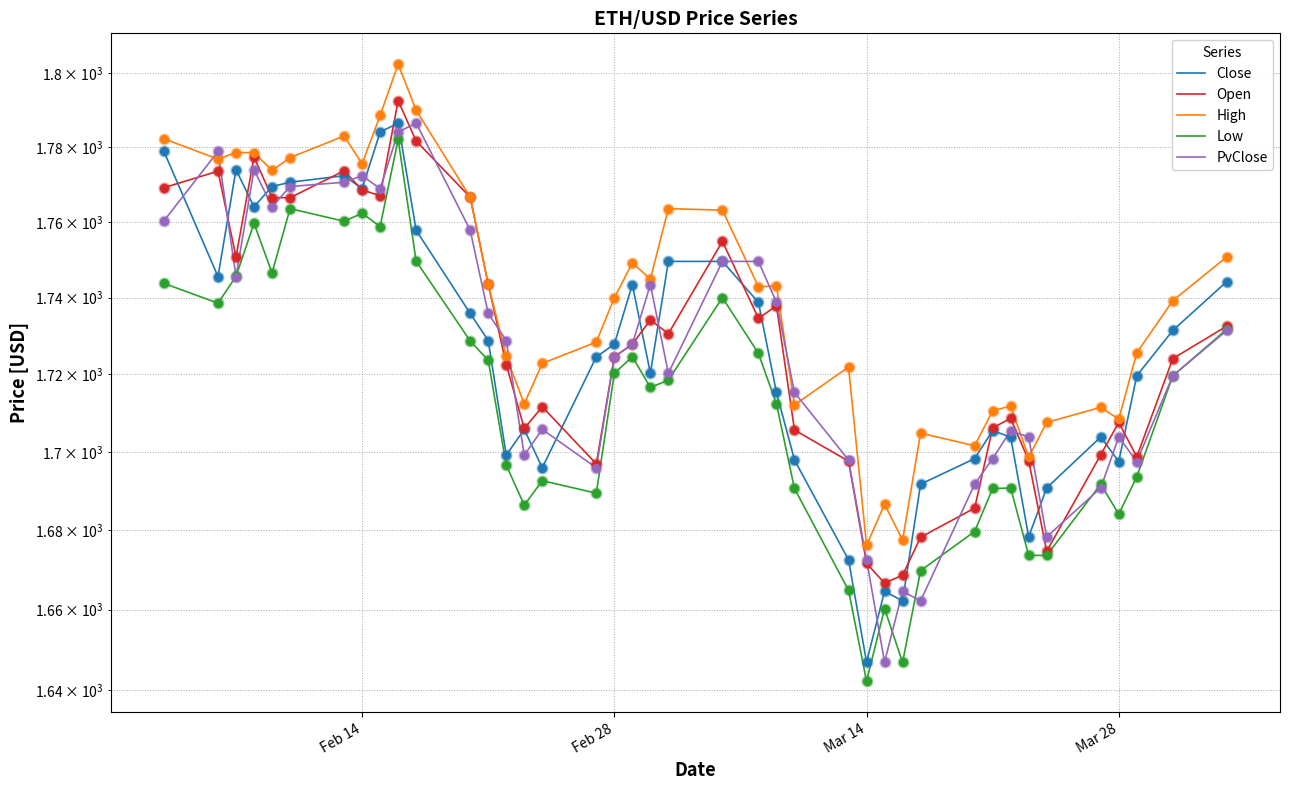

Which series has the largest total across all categories?

High